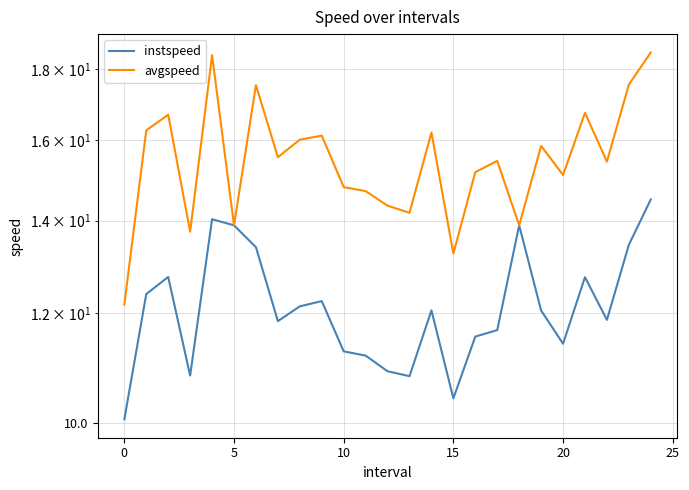

How many lines are shown in the chart?

2